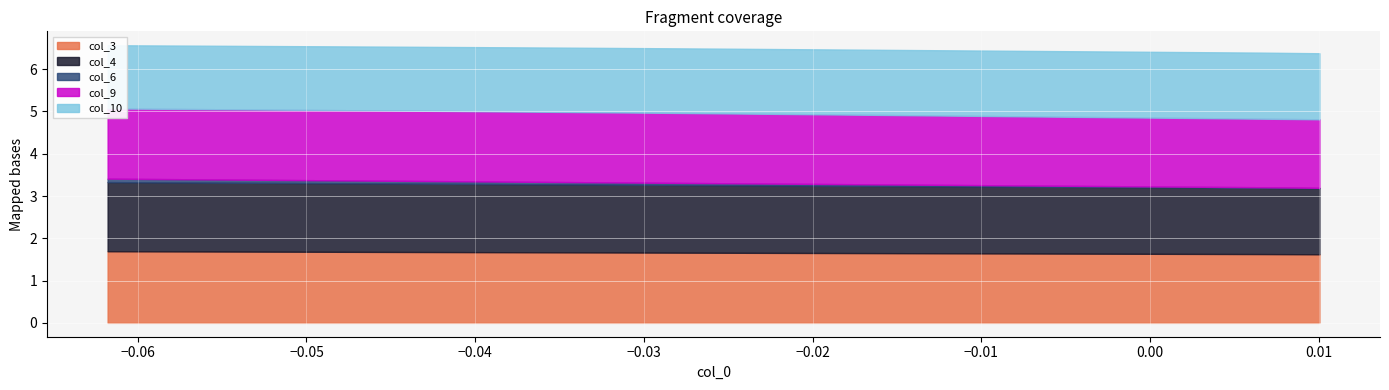

True or false: col_9 and col_3 cross at least once.

False